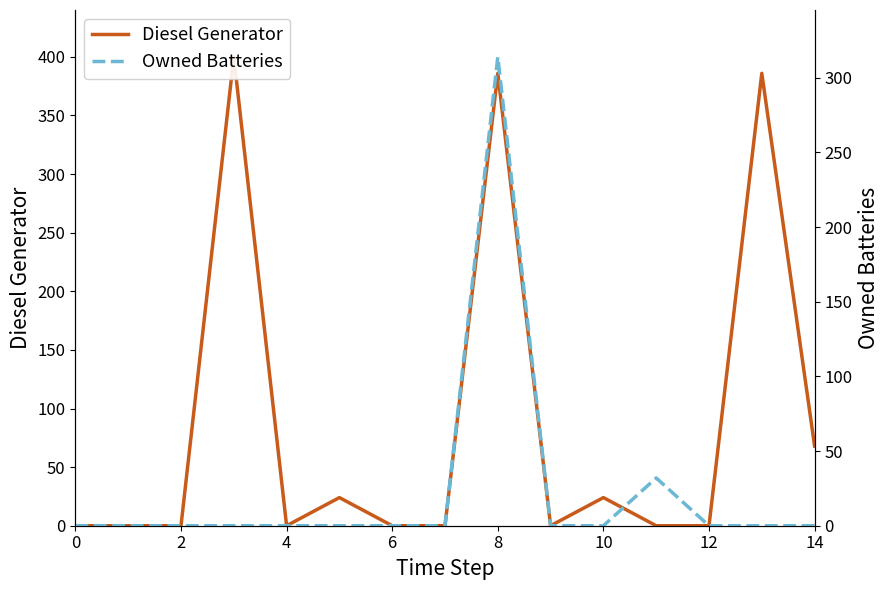

Is this an area chart (filled region under the line)?

No